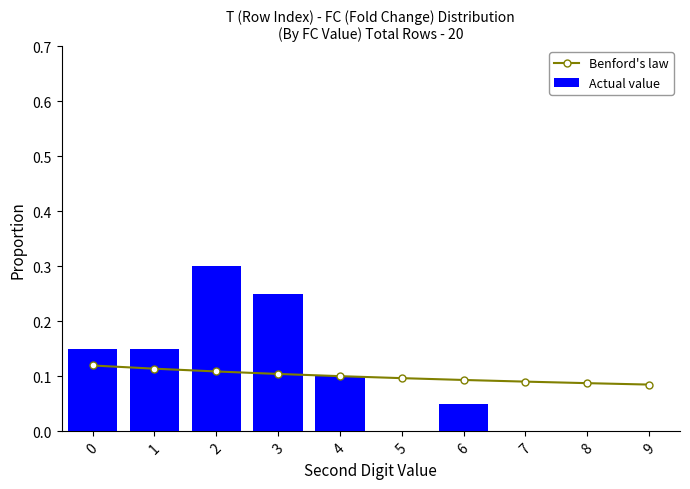

What is the sum of the Actual value values at 9 and 2?

0.3